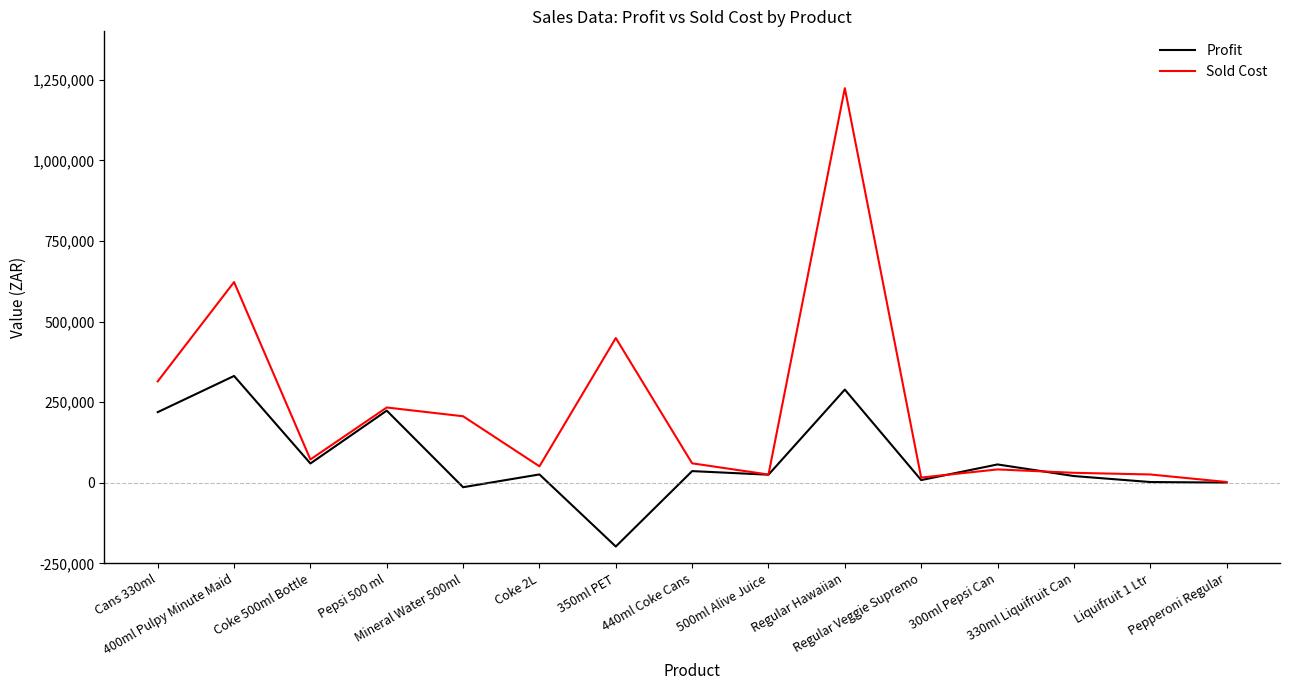

True or false: Sold Cost has a value of 622461.9 at 400ml Pulpy Minute Maid.

True